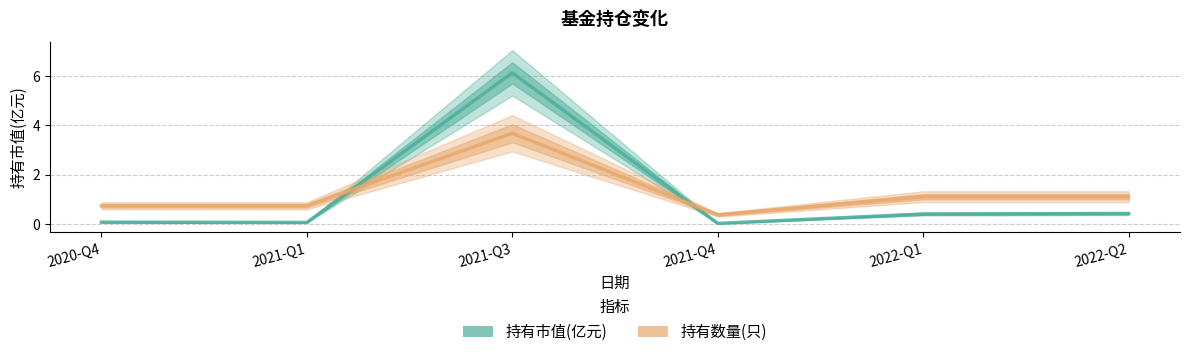

Reading left to right, transcribe all the data shown in this chart.

持有市值(亿元): 2020-Q4=0.1	2021-Q1=0.1	2021-Q3=6.1	2021-Q4=0.0	2022-Q1=0.4	2022-Q2=0.4
持有数量(只): 2020-Q4=0.7	2021-Q1=0.7	2021-Q3=3.7	2021-Q4=0.4	2022-Q1=1.1	2022-Q2=1.1